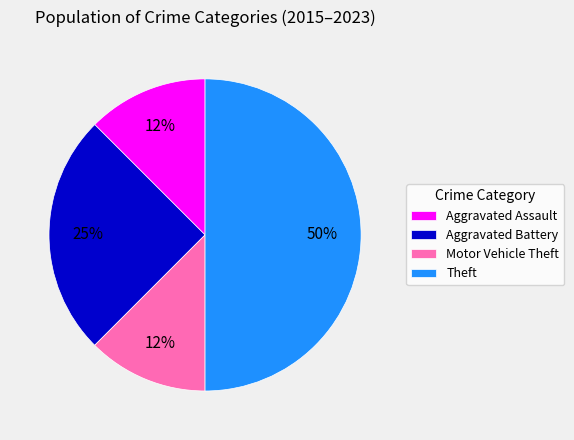

How many slices are in this pie chart?

4